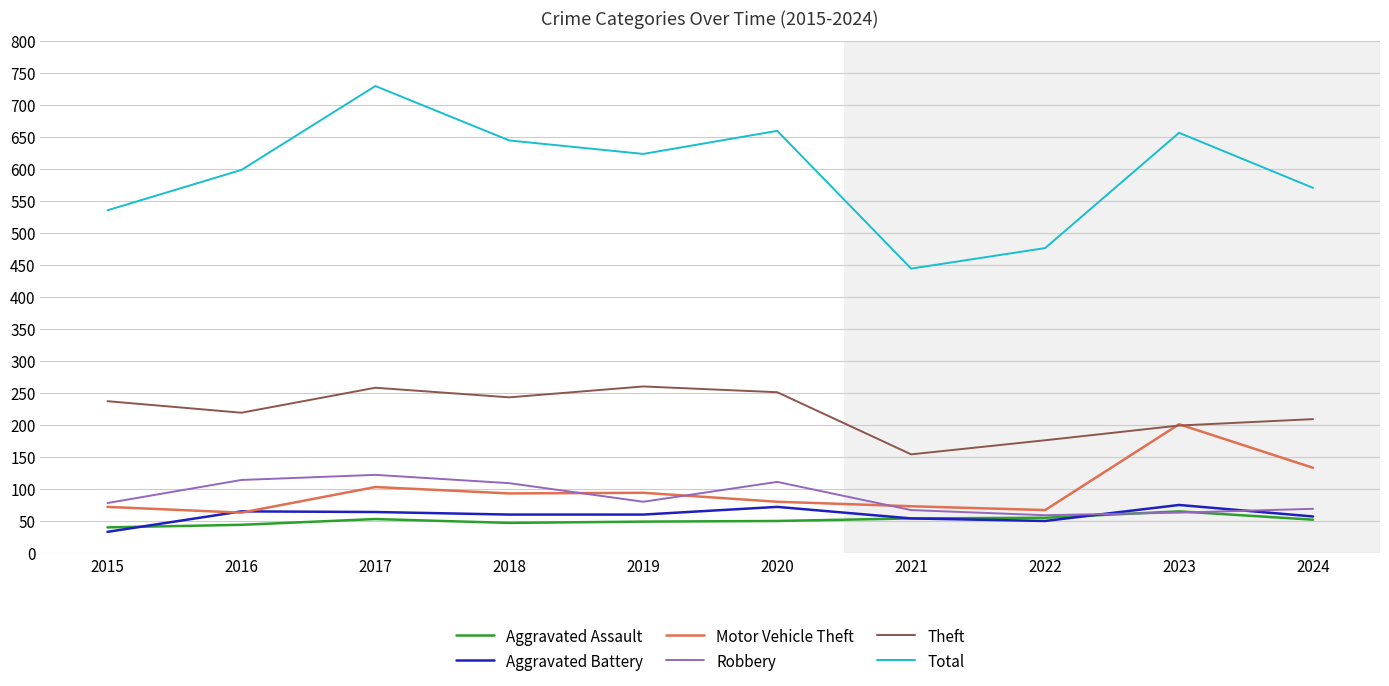

What is the difference between the highest and lowest values at 2019?

574